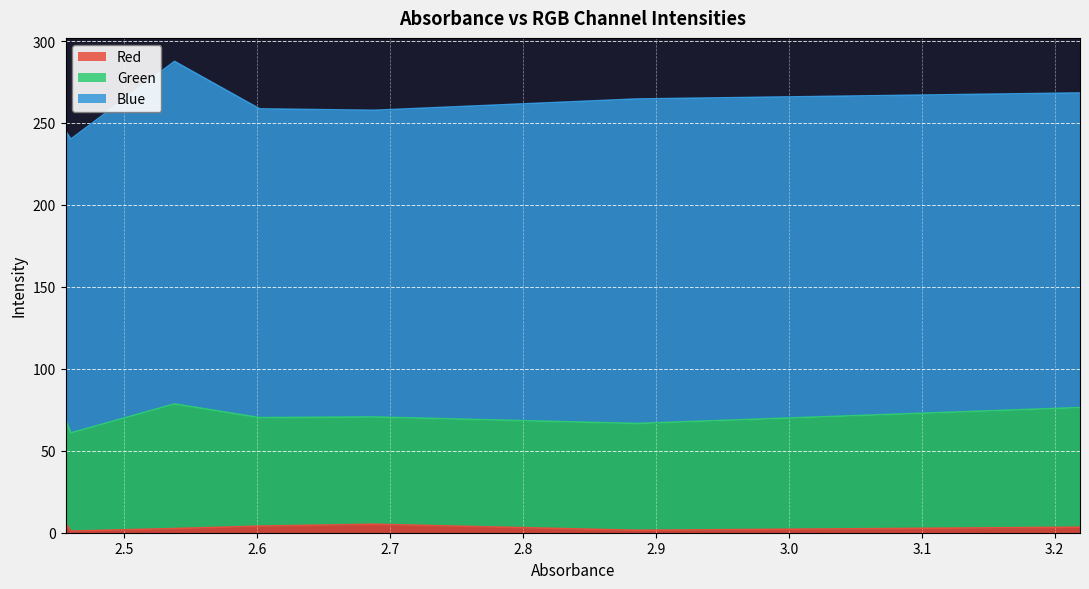

How many data points in Blue are less than 188?

3